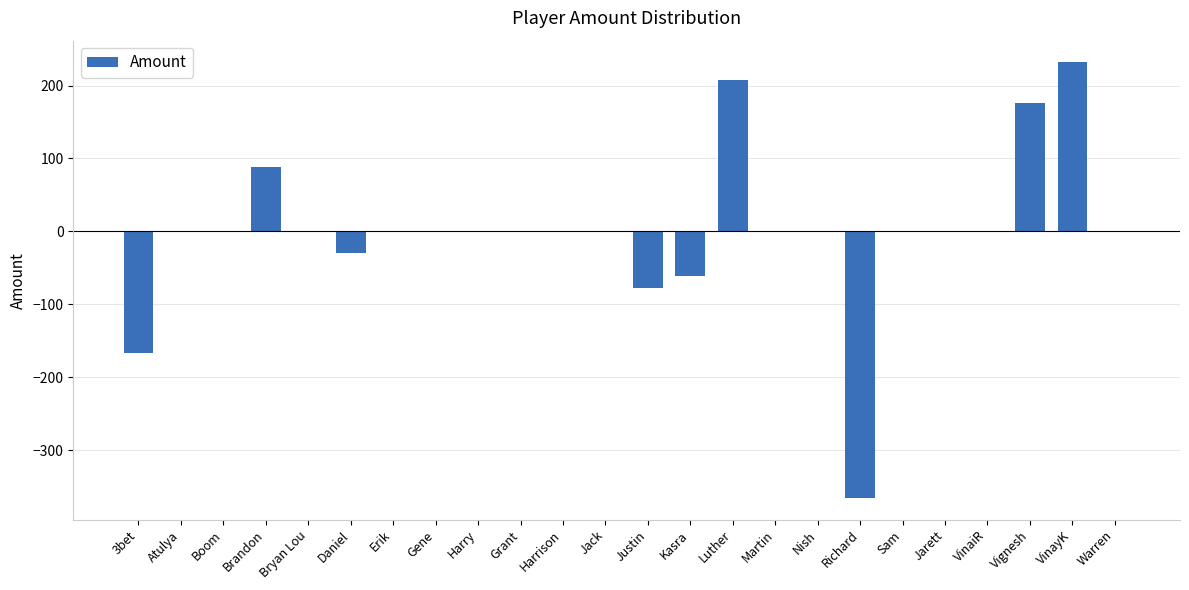

The chart shows a value of -78.0 at Justin. True or false?

True